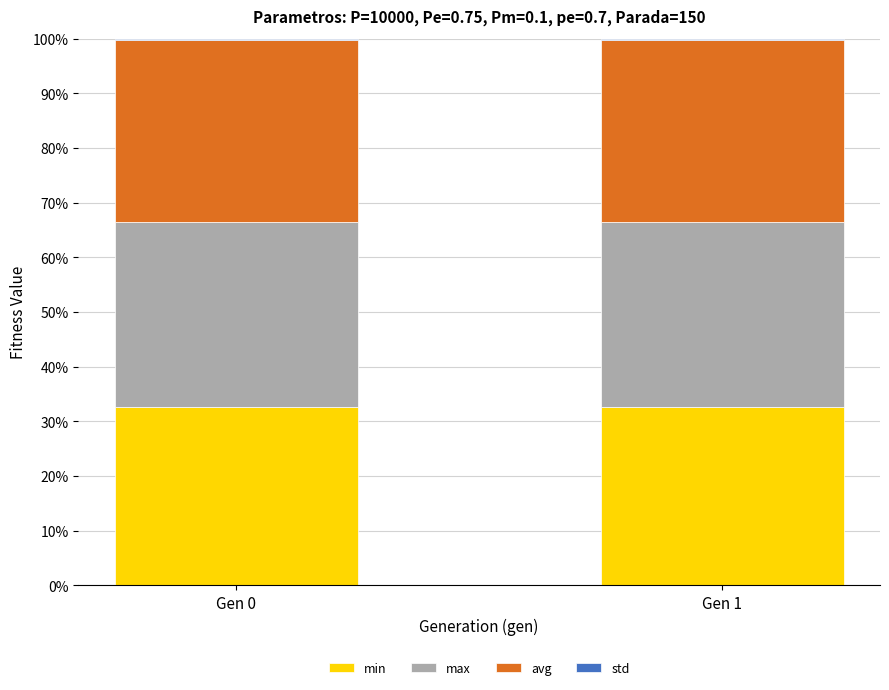

Which has a higher value, Gen 1 or Gen 0?

Gen 1